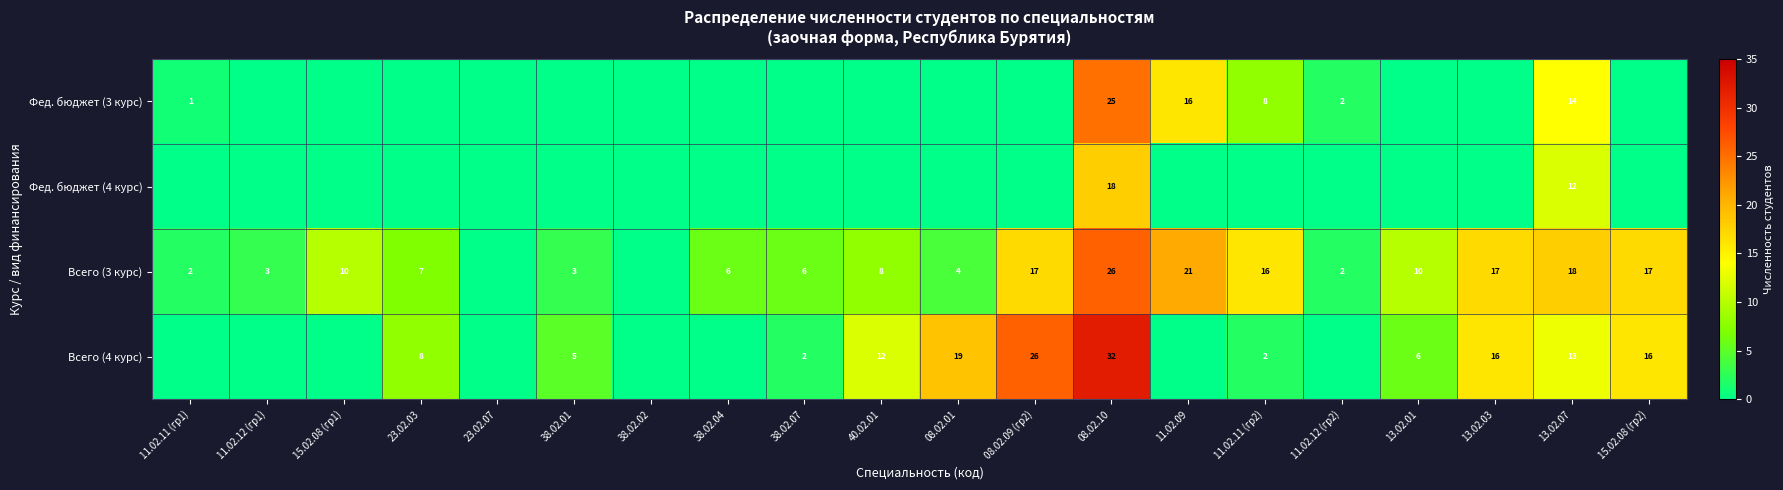

Is it true that Всего (4 курс) equals 3 at 11.02.11 (гр2)?

False